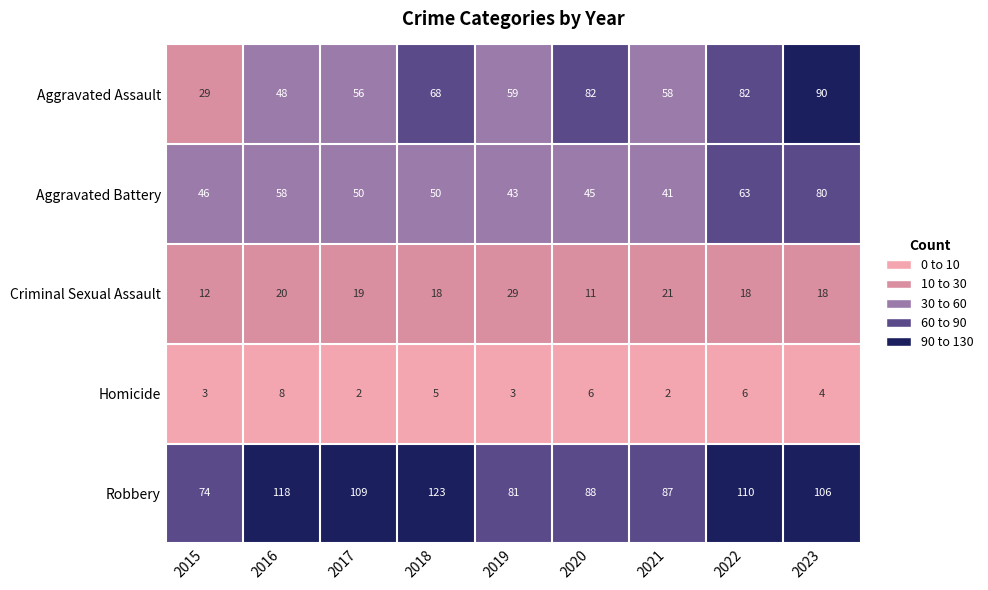

At which label is Criminal Sexual Assault closest to 20?

2016